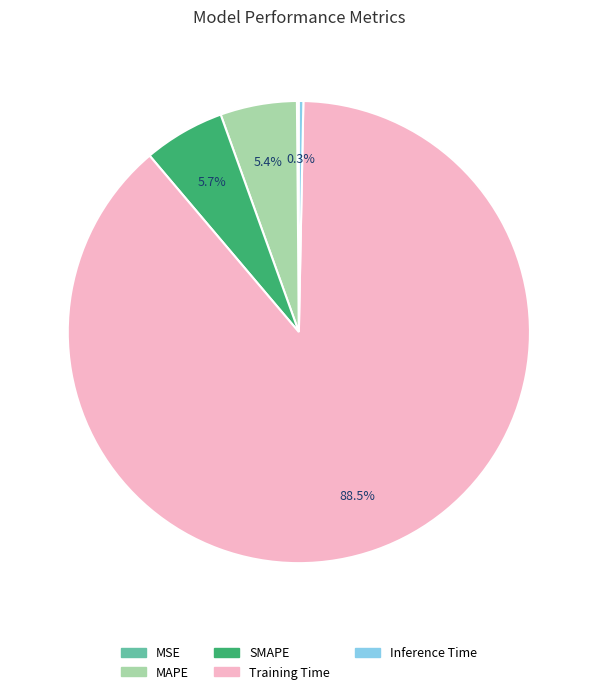

Do SMAPE and MAPE together represent more than half of the pie?

No